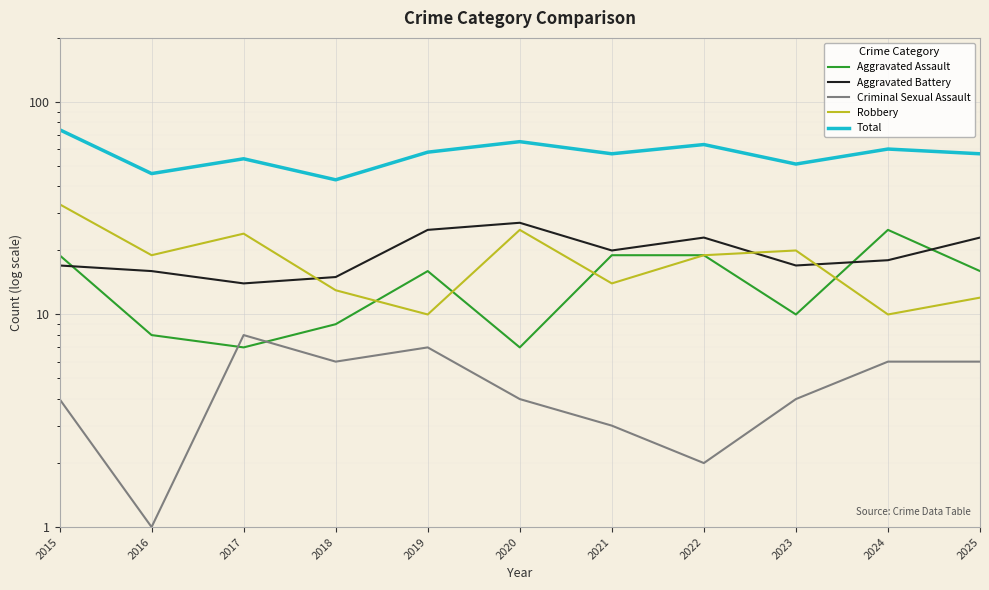

At which category does the chart reach its peak across all series?

2015